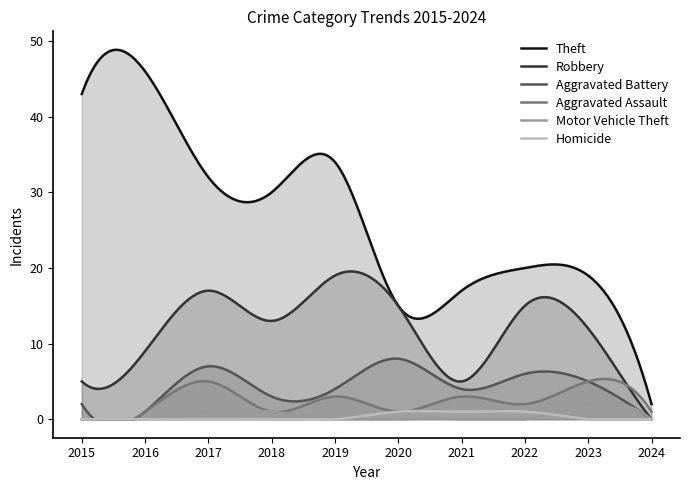

Reading left to right, what are all the values shown in this chart?

Theft: 2015=43	2016=46	2017=32	2018=30	2019=34	2020=15	2021=17	2022=20	2023=19	2024=2
Robbery: 2015=5	2016=9	2017=17	2018=13	2019=19	2020=15	2021=5	2022=15	2023=12	2024=0
Aggravated Battery: 2015=2	2016=1	2017=7	2018=3	2019=4	2020=8	2021=4	2022=6	2023=5	2024=0
Aggravated Assault: 2015=0	2016=1	2017=5	2018=1	2019=3	2020=1	2021=3	2022=2	2023=5	2024=1
Motor Vehicle Theft: 2015=0	2016=0	2017=1	2018=1	2019=0	2020=0	2021=0	2022=0	2023=2	2024=0
Homicide: 2015=0	2016=0	2017=0	2018=0	2019=0	2020=1	2021=1	2022=1	2023=0	2024=0